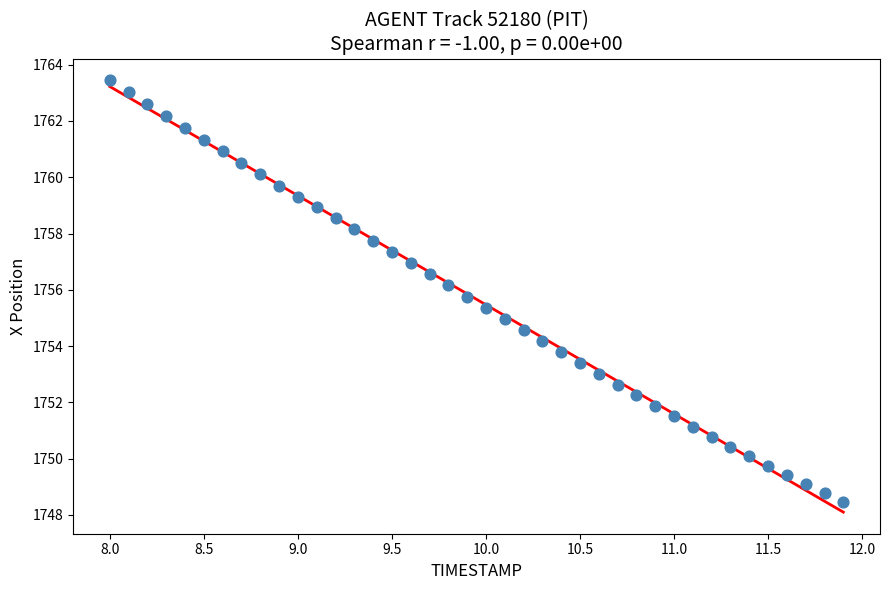

What is the range of X values (max minus min)?

3.9